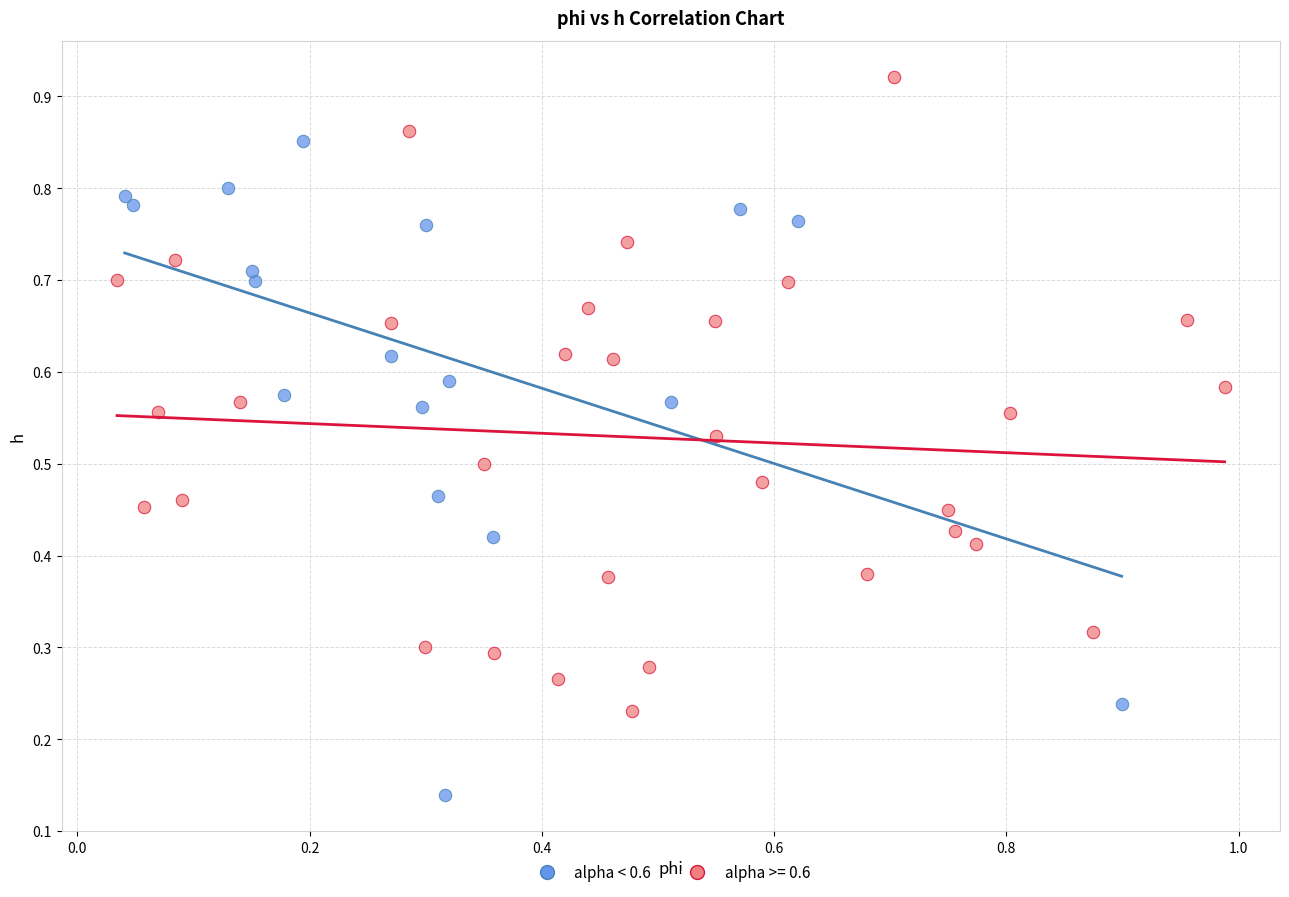

Which series reaches the maximum Y coordinate?

alpha >= 0.6